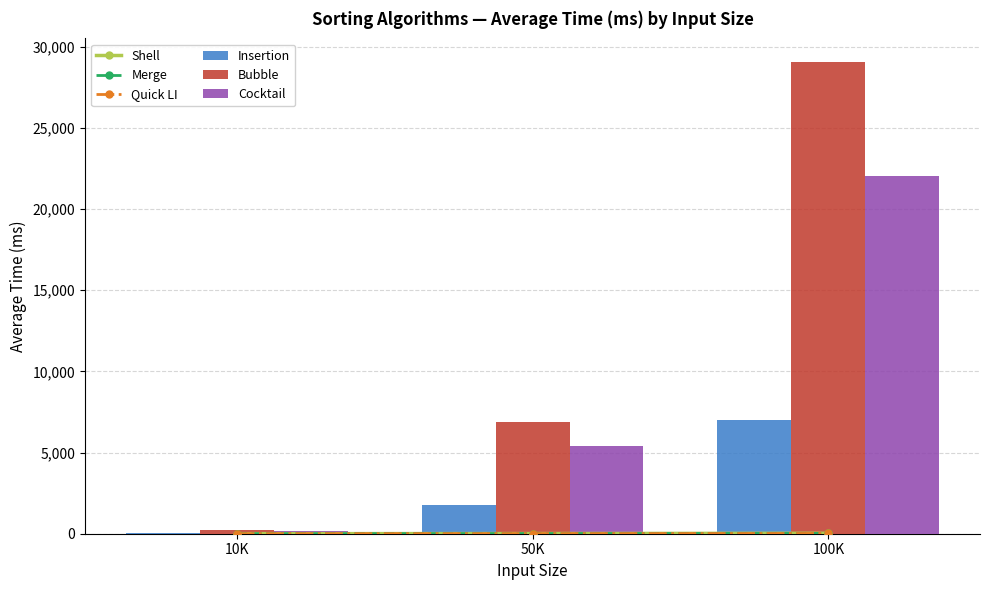

How many groups of bars are there?

3